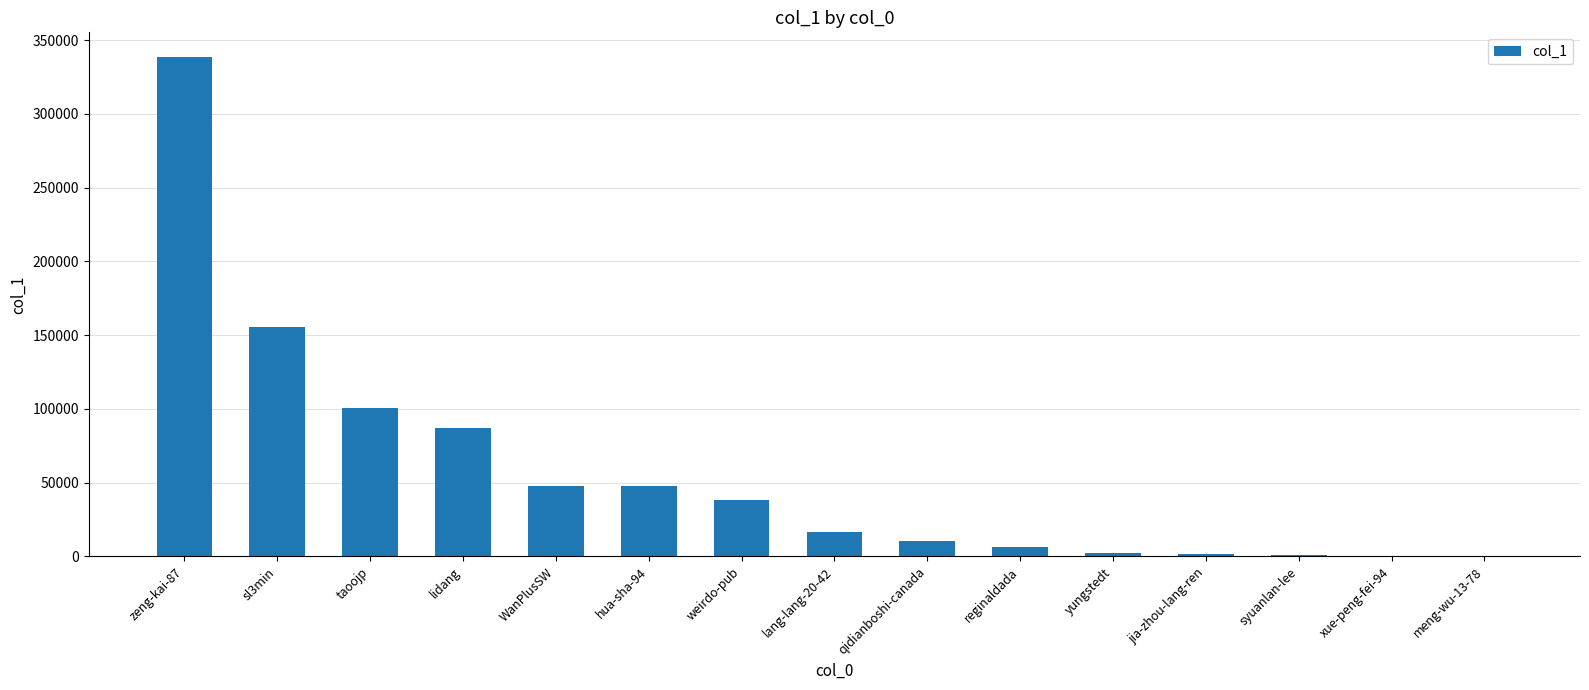

The value at lidang is 133329. True or false?

False